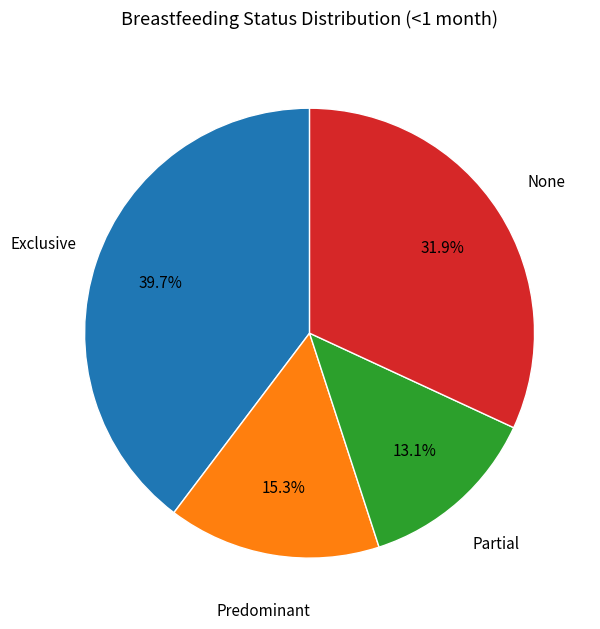

Is there a majority slice in this chart?

No